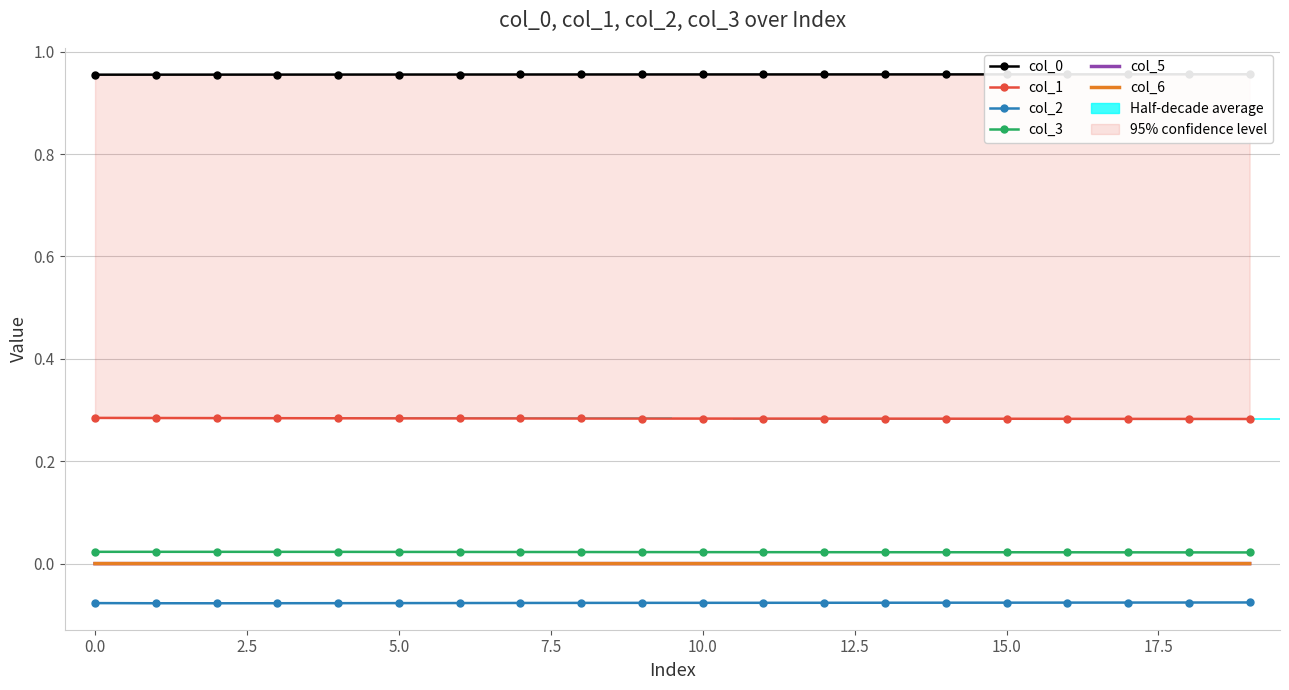

What is the difference between the highest and lowest values at 18?

1.0